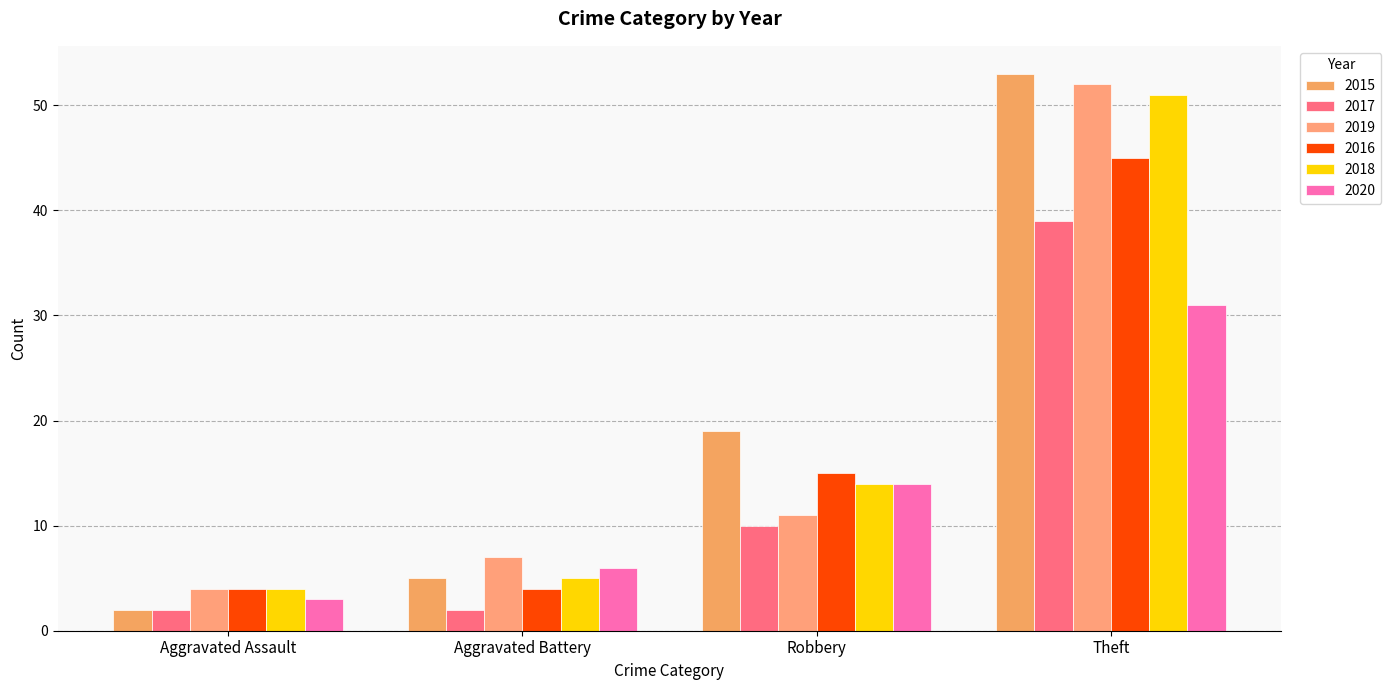

The value of 2016 at Theft is 80. True or false?

False